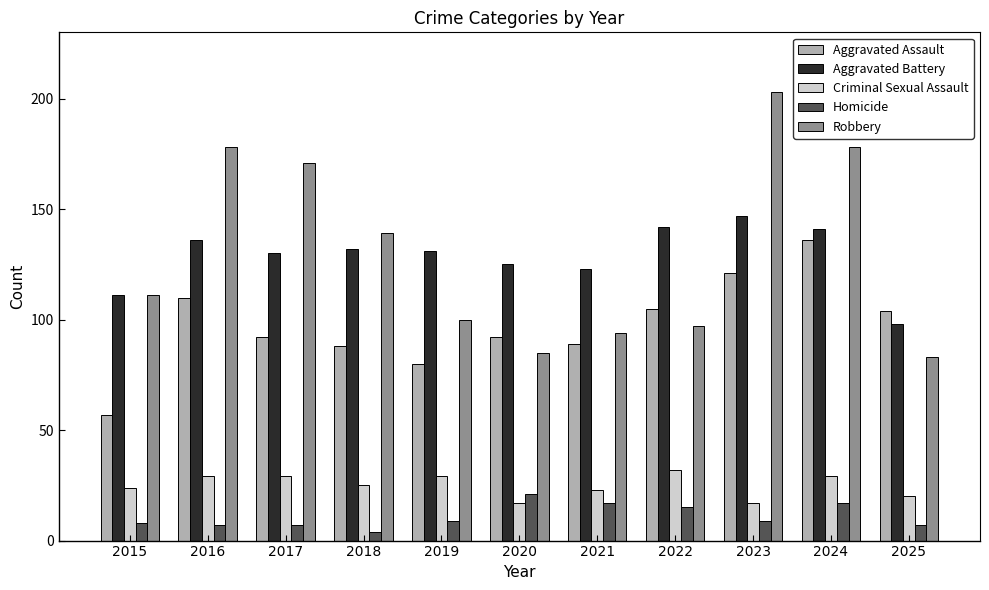

Which series has the largest total across all categories?

Robbery